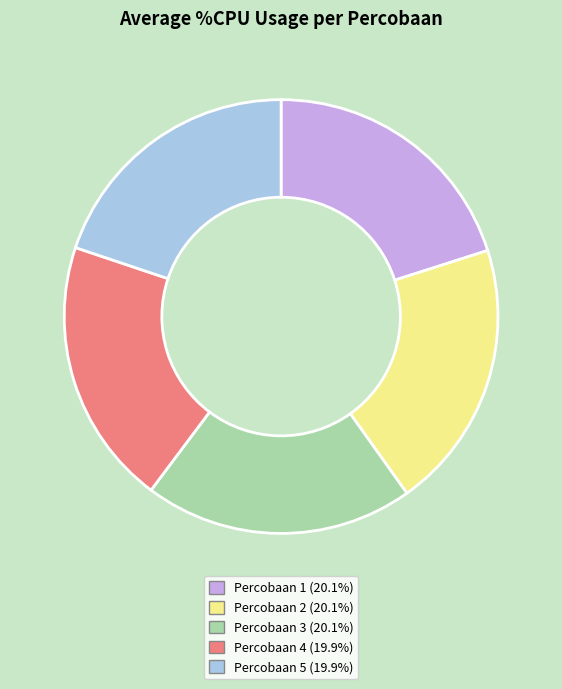

What is the ratio of the value at Percobaan 2 to the value at Percobaan 4?

1.0